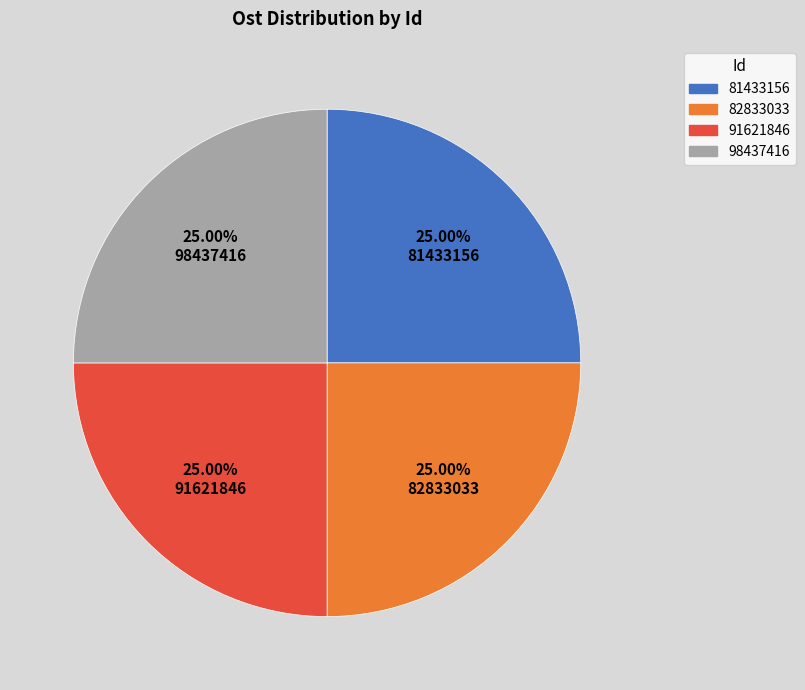

How many slices are in this pie chart?

4